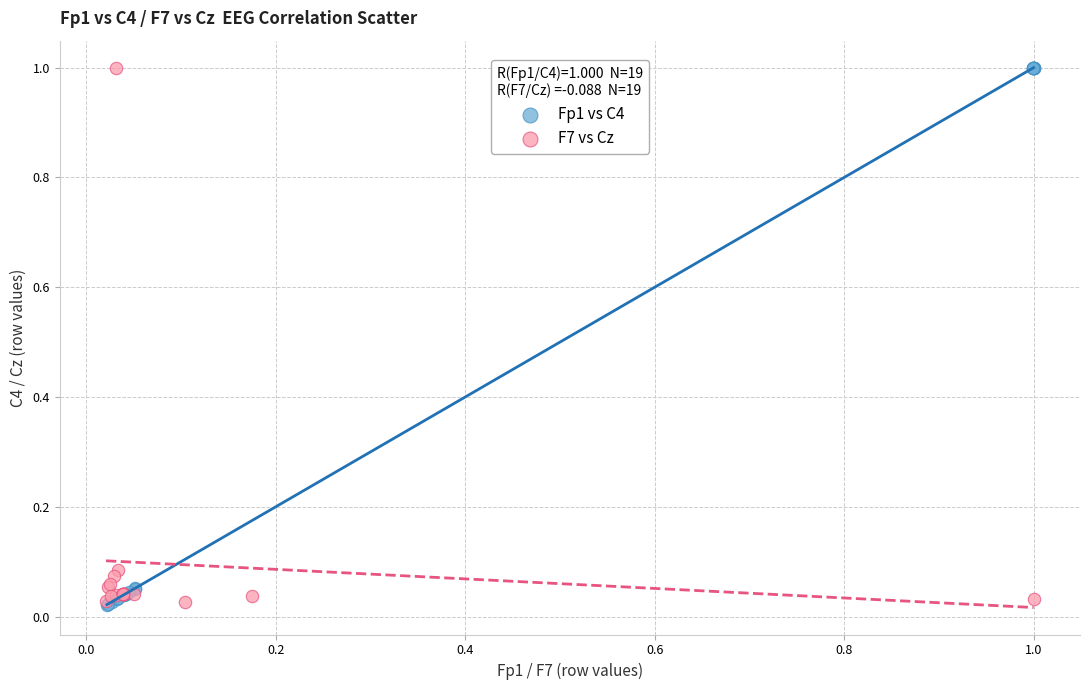

What are all the series names shown in the legend?

Fp1 vs C4, F7 vs Cz